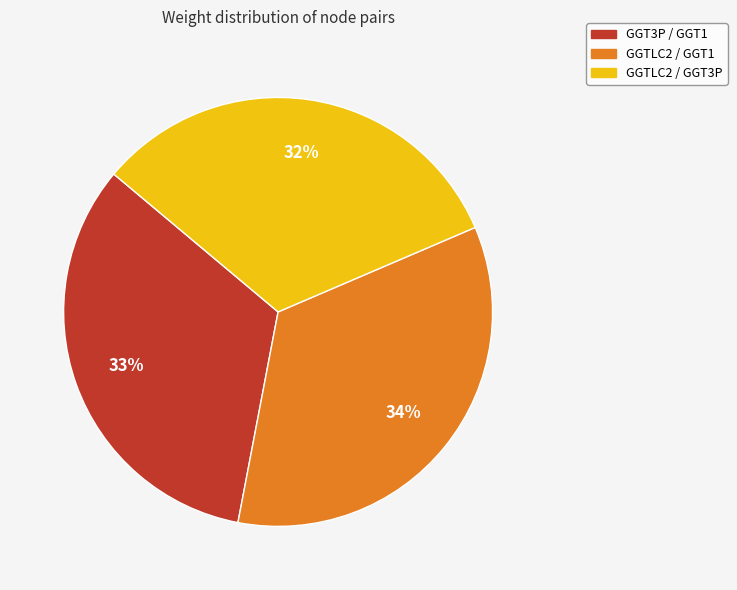

To the nearest percent, what is the average slice percentage?

33%